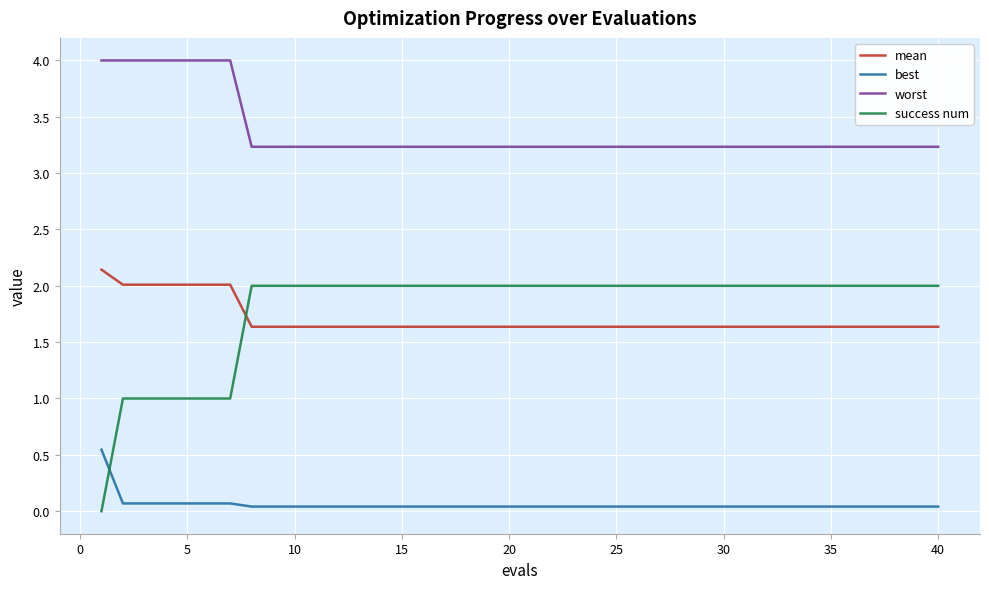

What is the greatest value displayed?

4.0